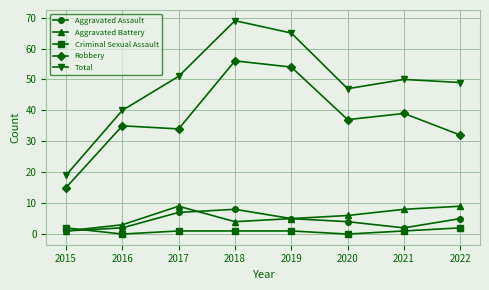

At which label does Criminal Sexual Assault first exceed 1?

2015